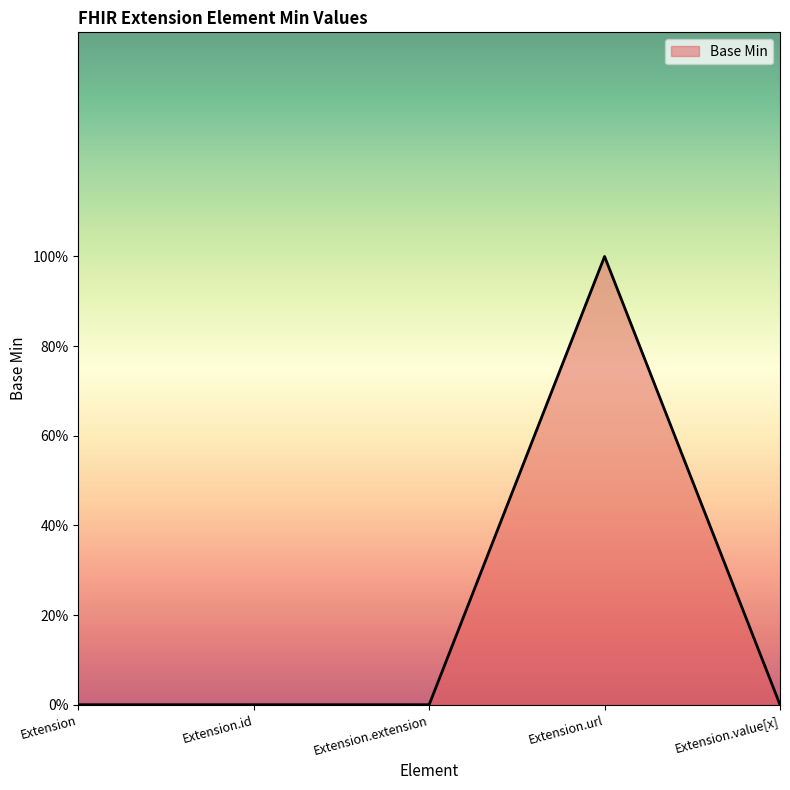

Which label corresponds to the smallest value in the chart?

Extension